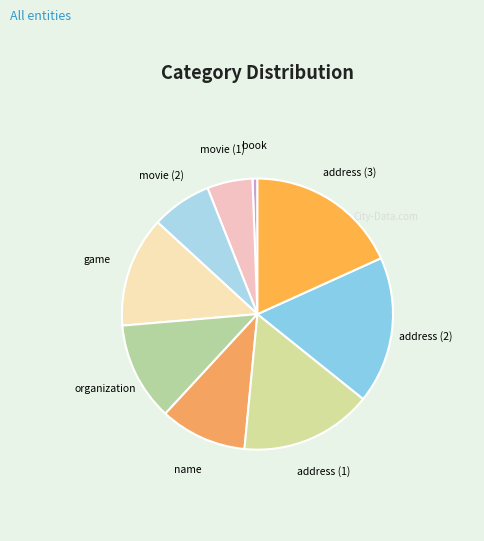

Rank the categories by value from highest to lowest.

address (3), address (2), address (1), game, organization, name, movie (2), movie (1), book